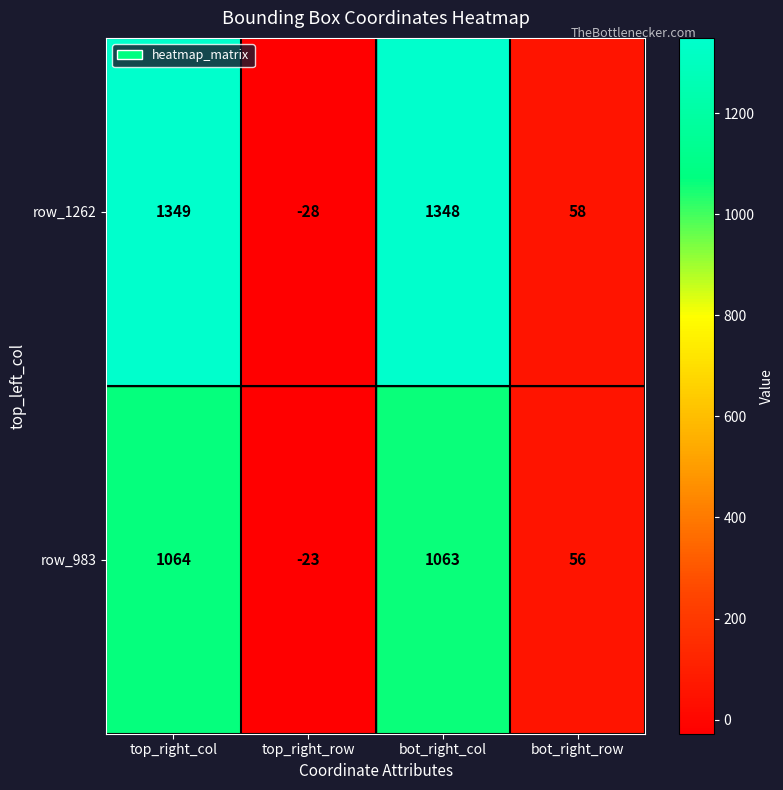

What is the difference between the maximum and minimum values in the row_1262 series?

1377